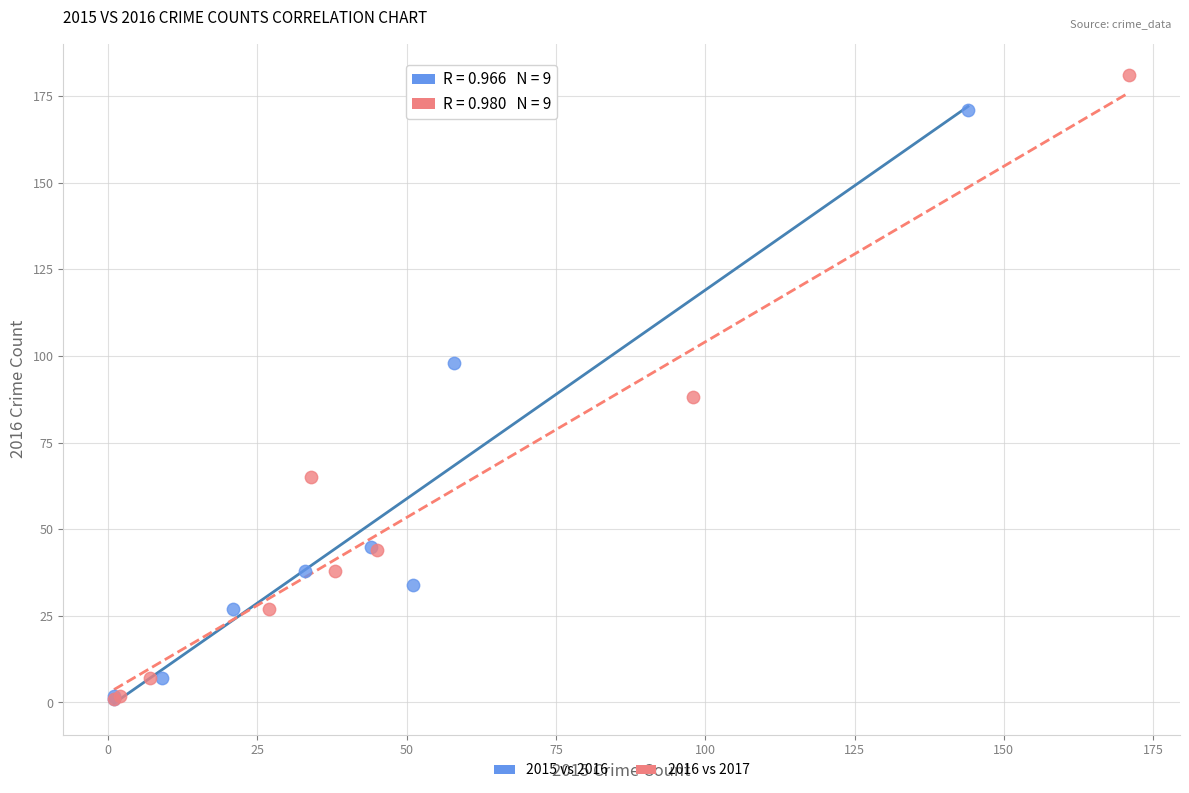

Which series reaches the maximum Y coordinate?

2016 vs 2017